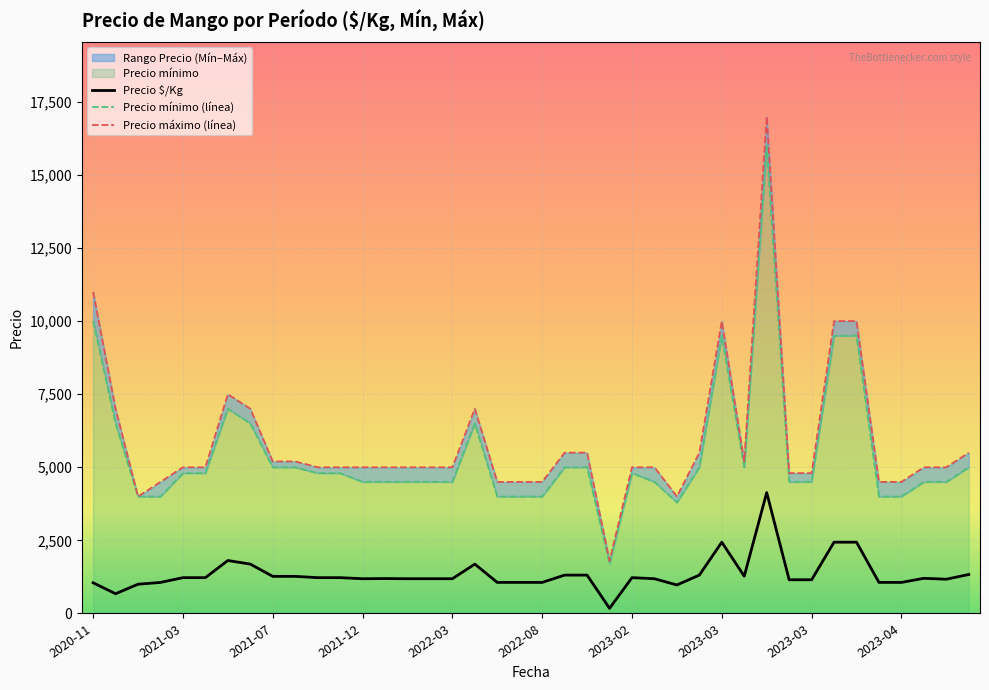

Is the value of Precio $/Kg at 2023-03 greater than the value of Precio máximo (línea) at 34?

No